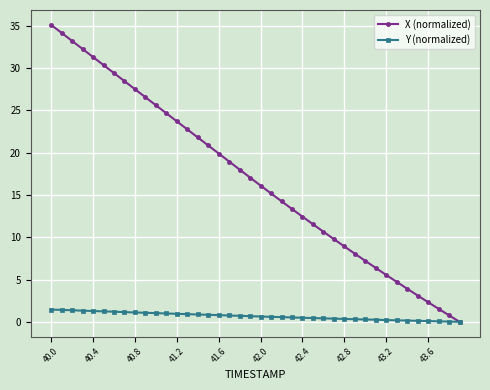

What is the value of the X (normalized) point at the 27th from the left?

10.7